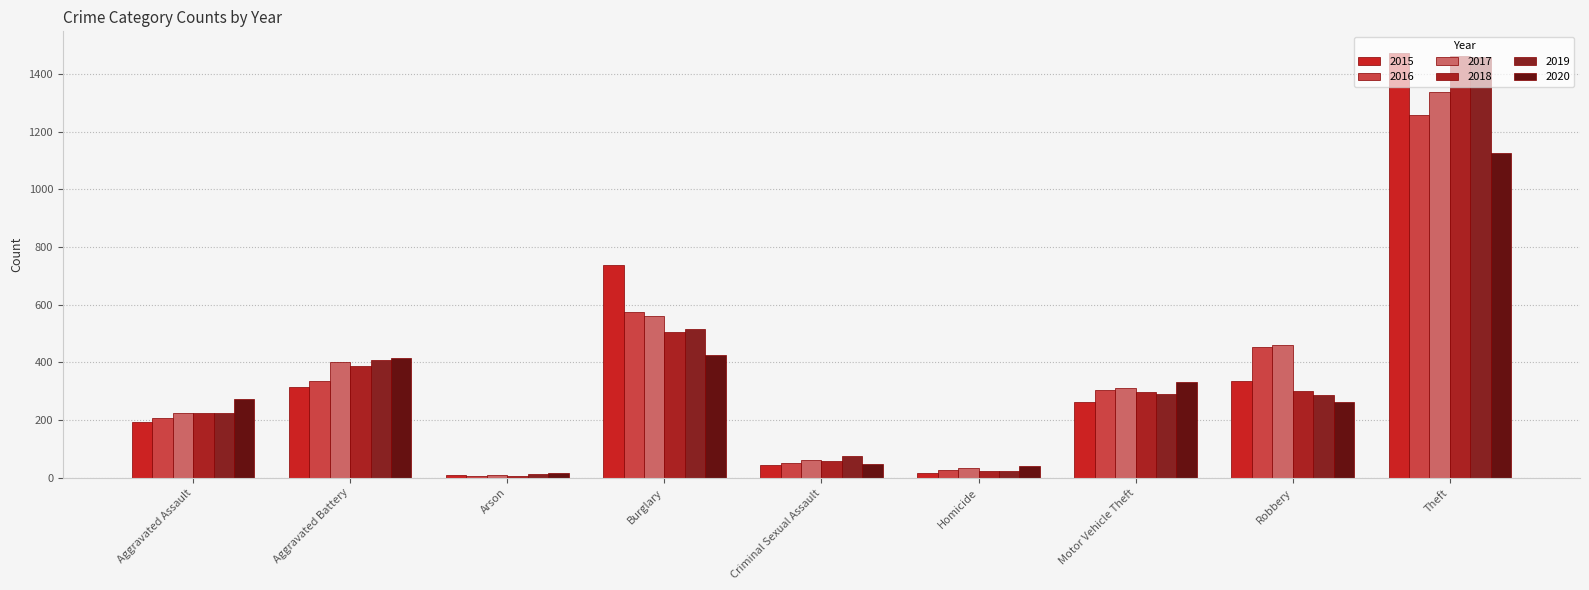

At which label does 2020 reach its peak?

Theft